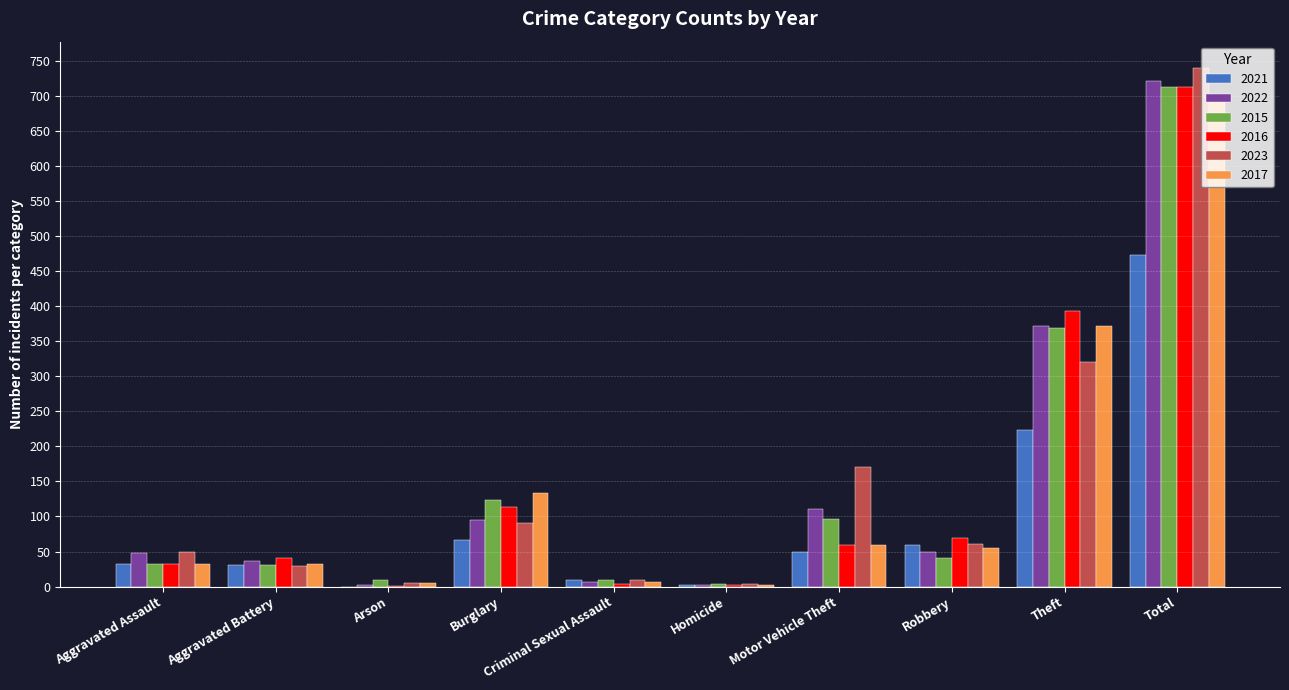

What is the sum of all 2023 values?

1482